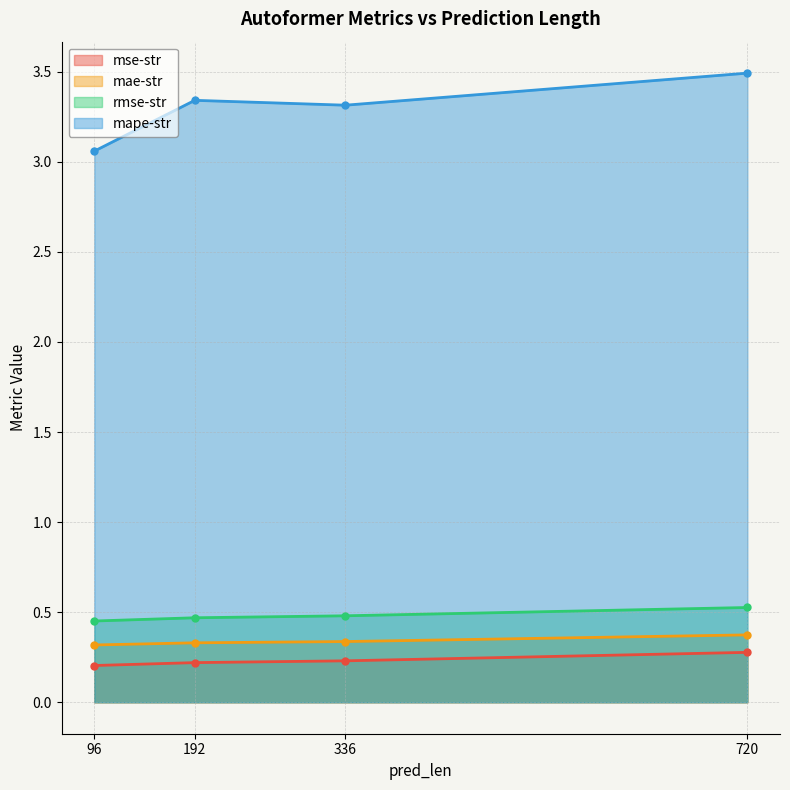

True or false: mape-str and rmse-str intersect in this chart.

False